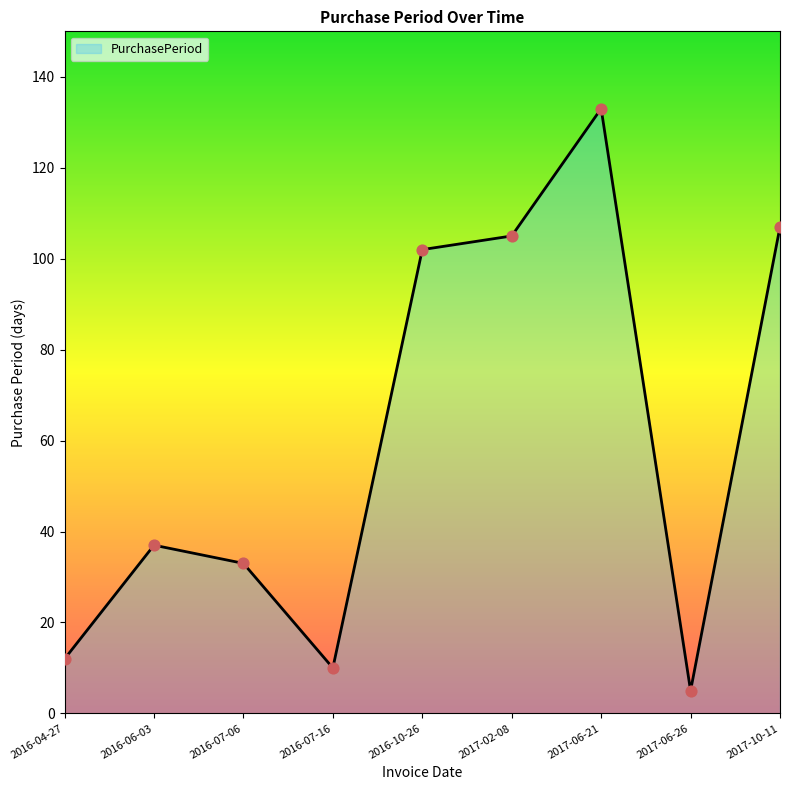

Between 2017-06-21 and 2016-10-26, which is larger?

2017-06-21